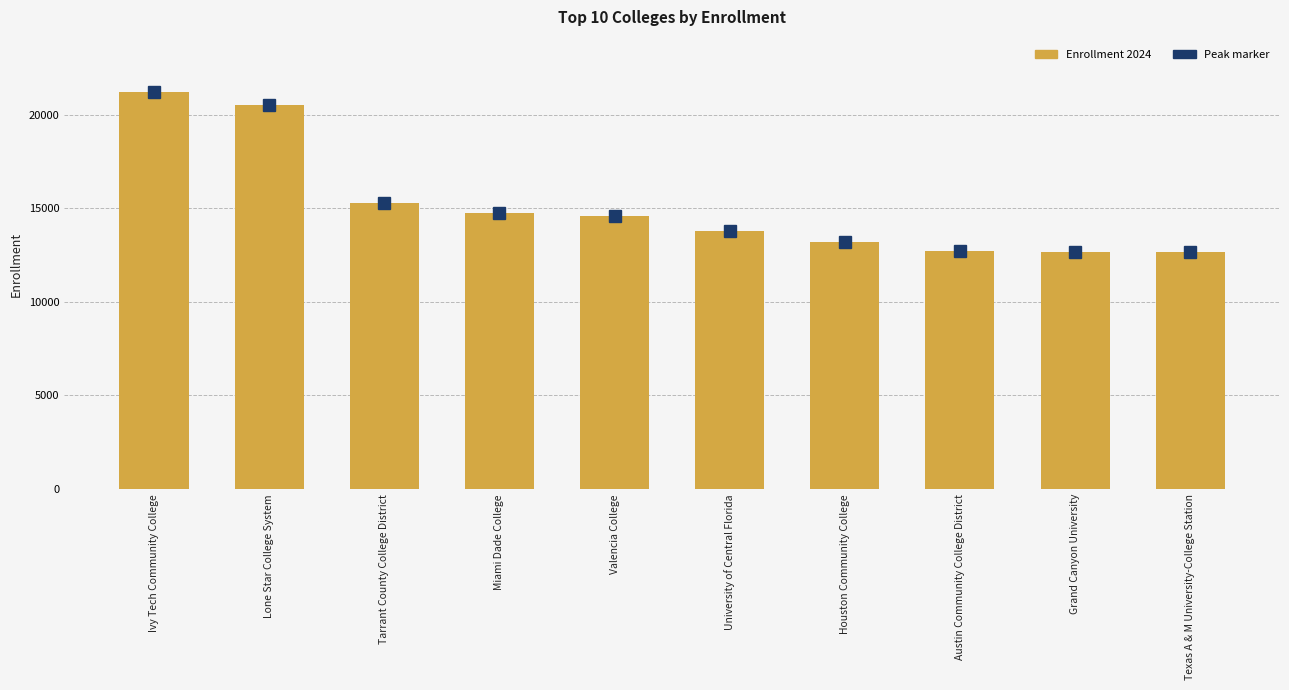

What is the value of the 5th bar from the left?

14564